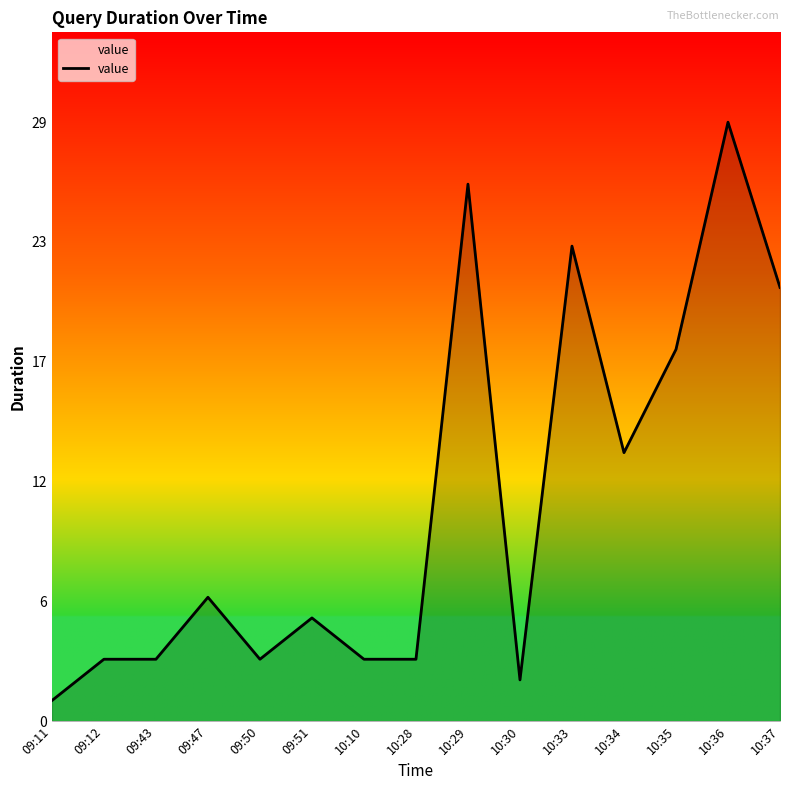

Approximately how many times larger is the value at 10:28 compared to 09:47?

0.5